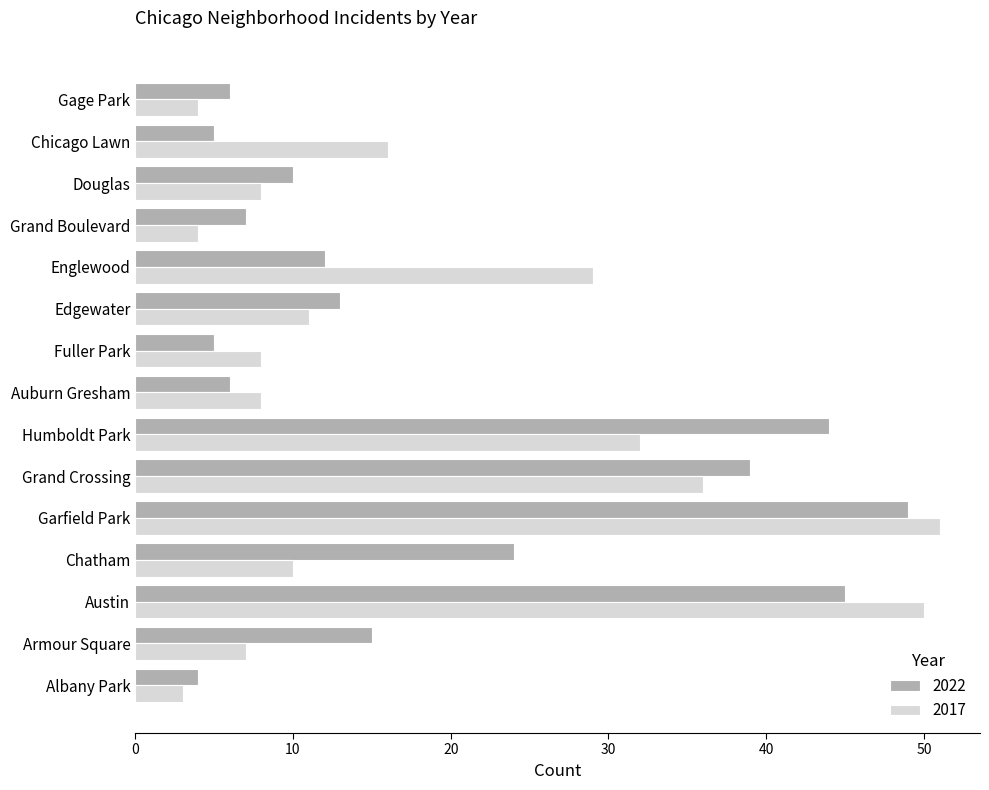

The 2022 series shows 25 at Armour Square. True or false?

False